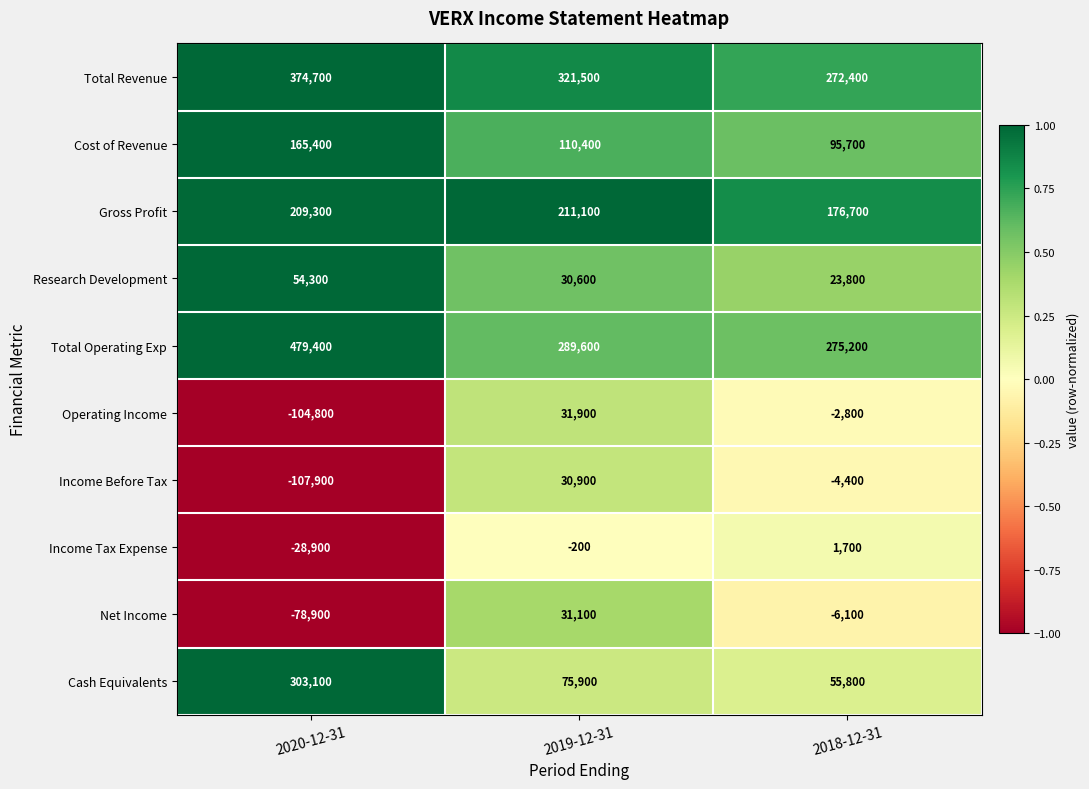

Between 2019-12-31 and 2018-12-31, which series saw the biggest shift?

Total Revenue